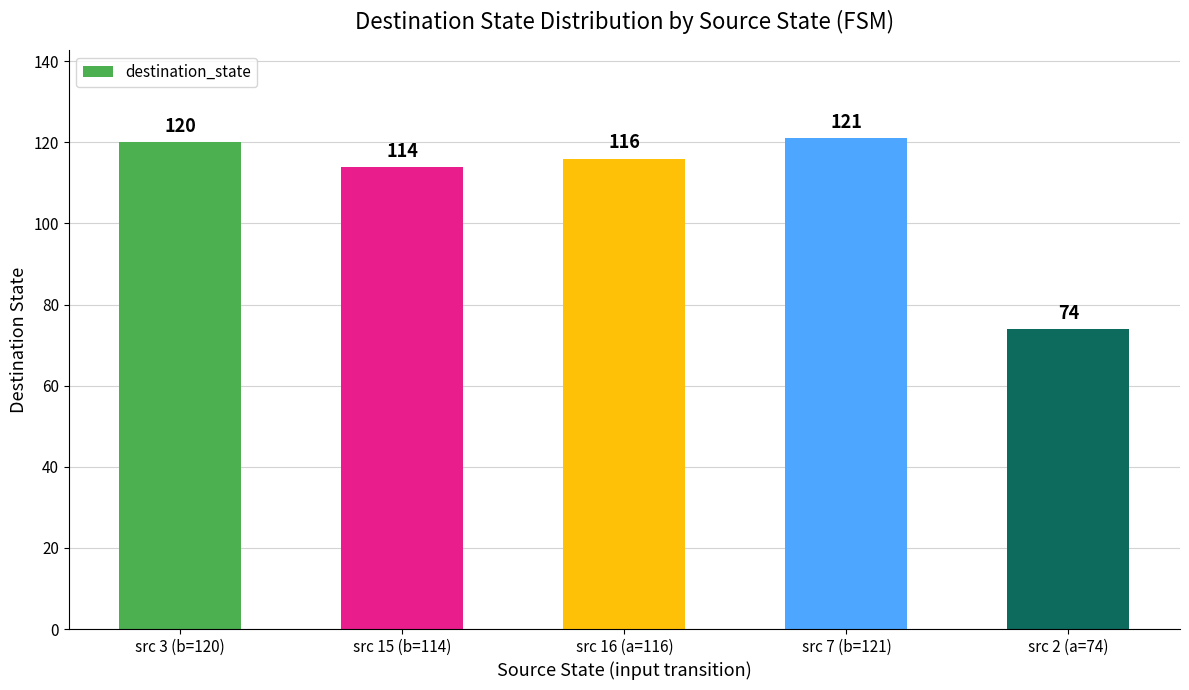

Count the number of data series in this chart.

1